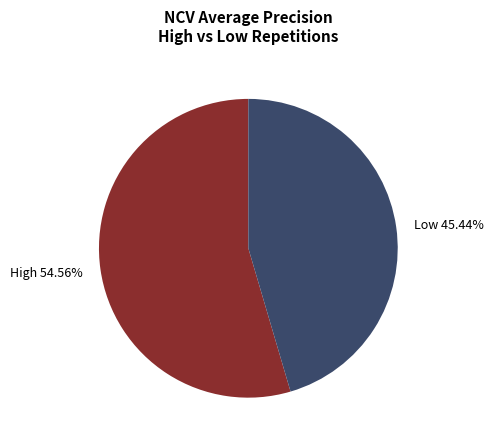

Which slice represents more than half of the pie?

High 54.56%